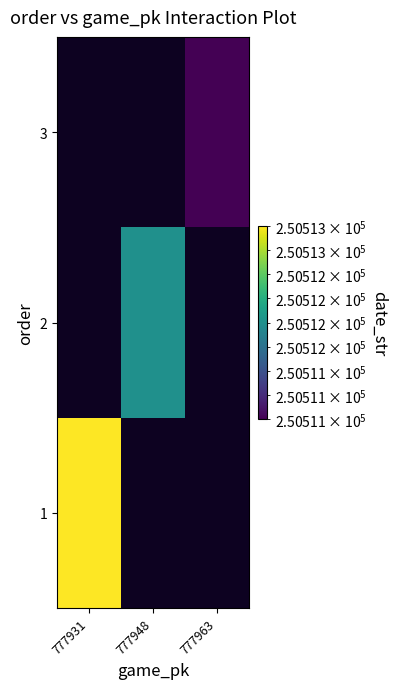

Is the value of 1 at 777931 greater than the value of 2 at 777931?

No